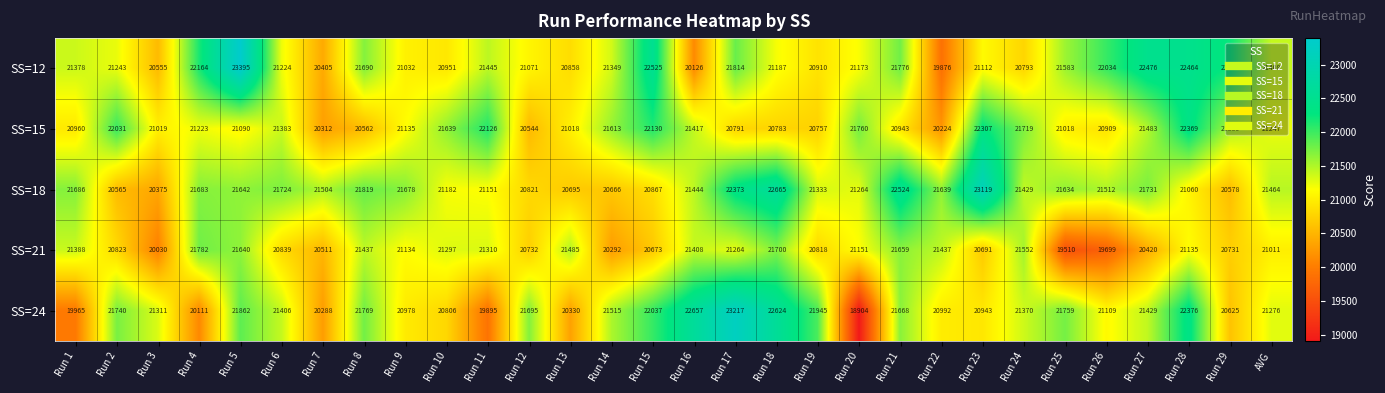

What is the average value of the SS=12 series?

21408